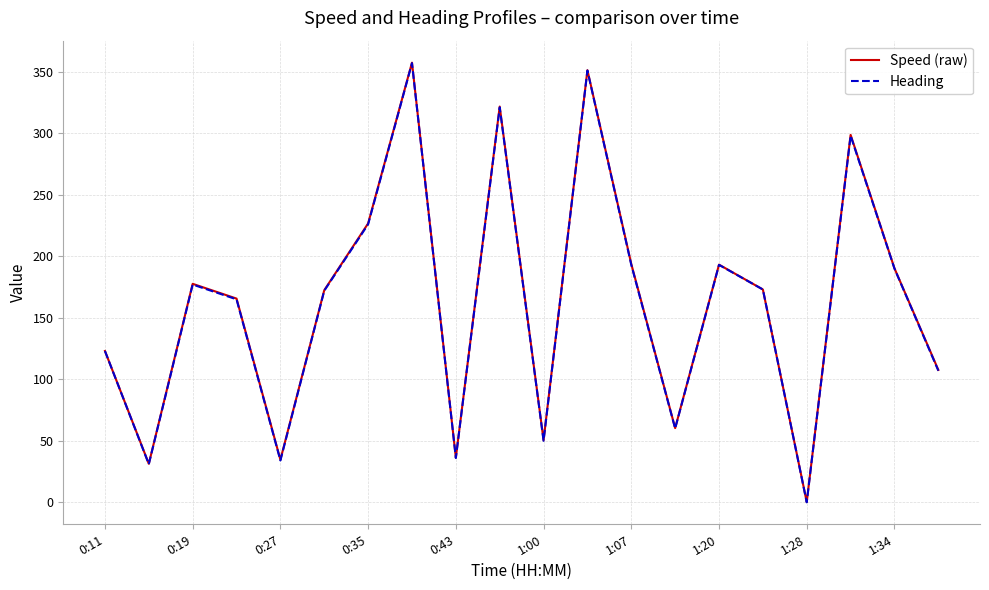

Which series has the largest range (max minus min)?

Speed (raw)